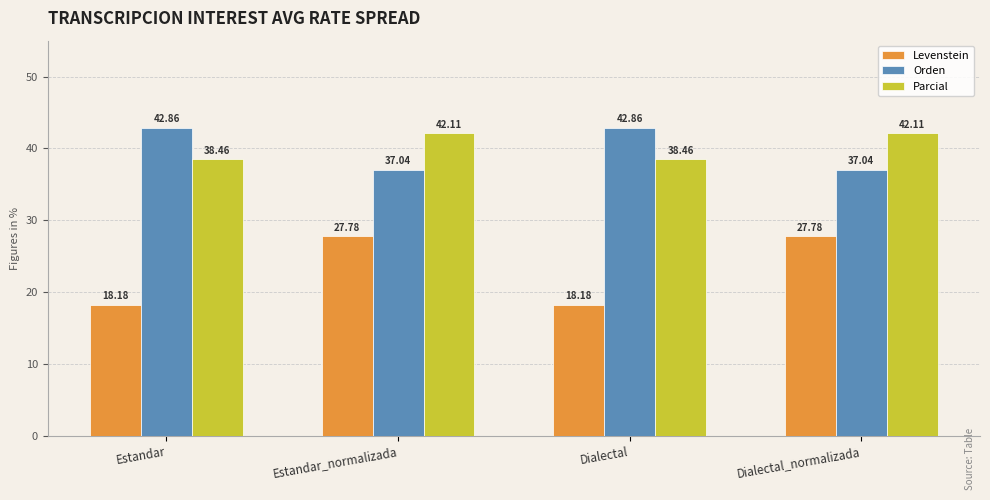

How many bars are there in each group?

3